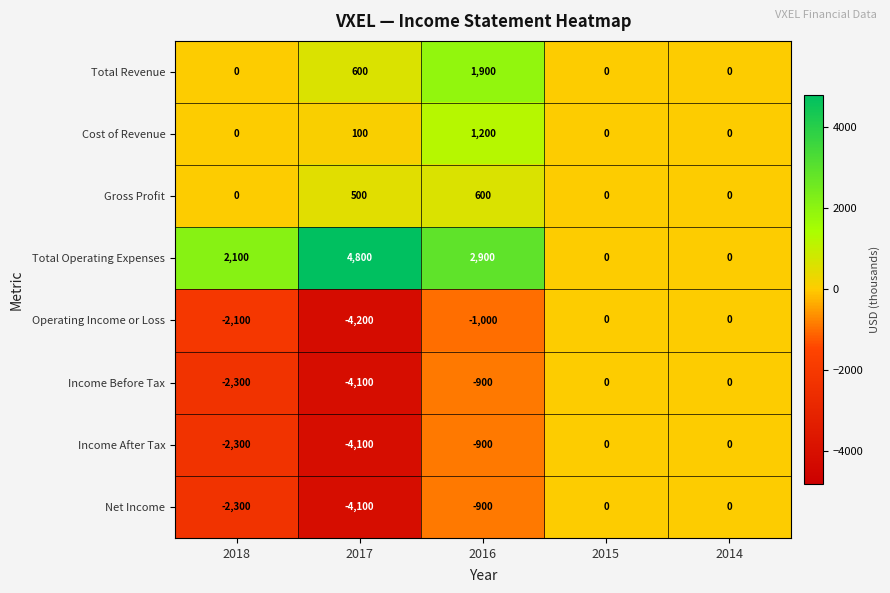

The Net Income series shows -2442 at 2014. True or false?

False